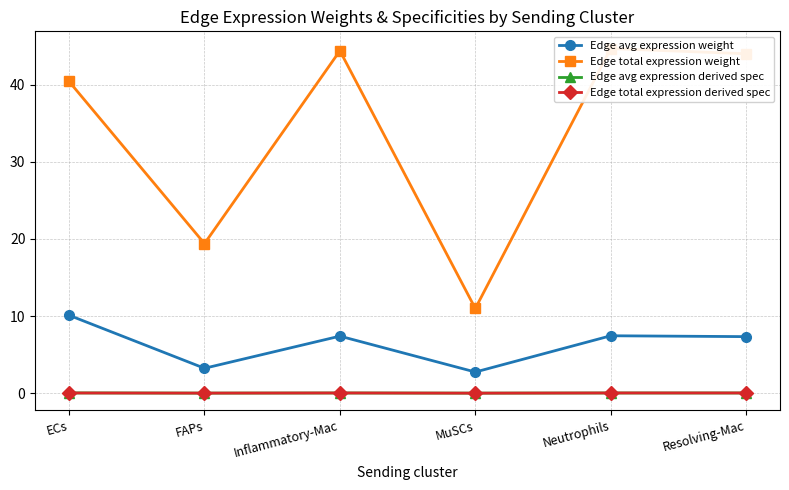

How many lines are shown in the chart?

4